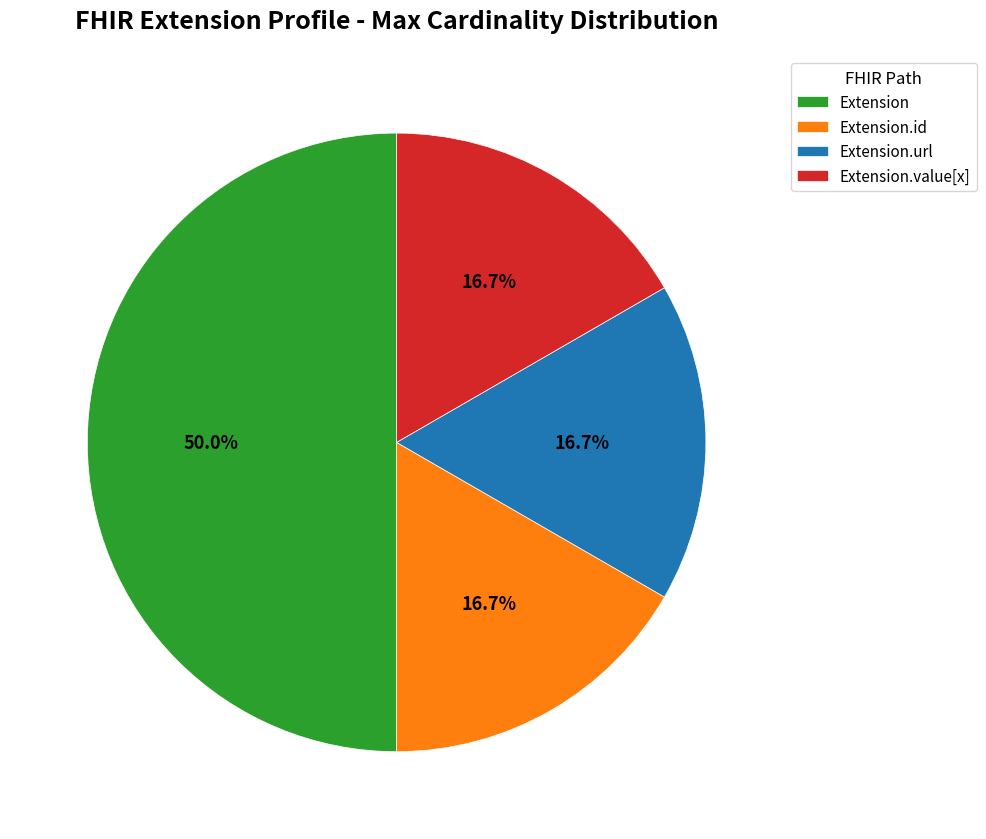

The Extension.value[x] slice represents 1% of the pie. True or false?

False